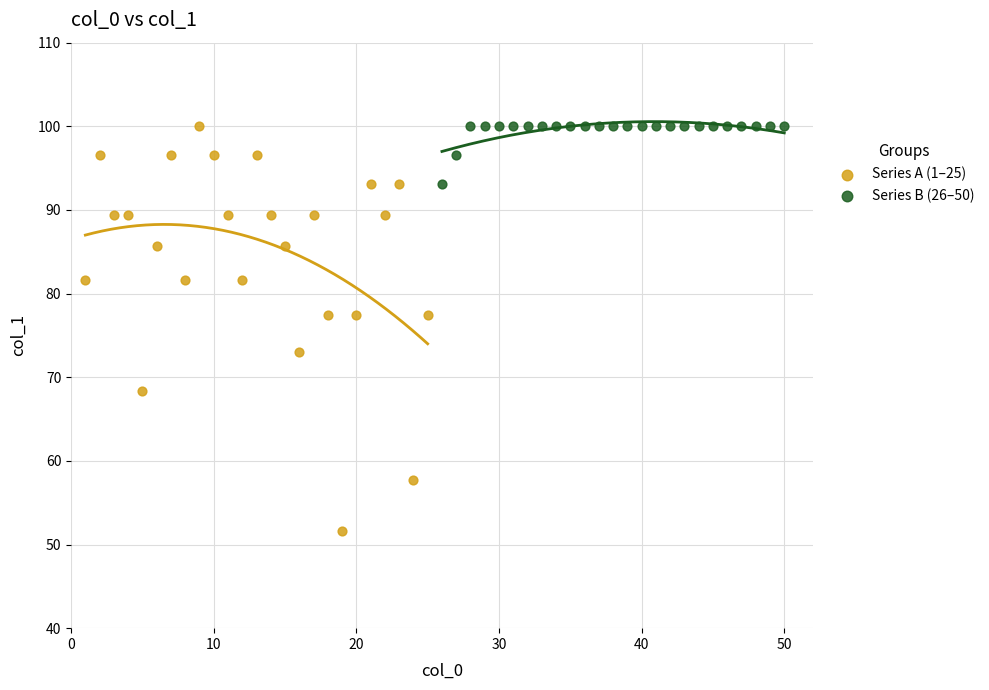

Which series reaches the minimum Y coordinate?

Series A (1–25)